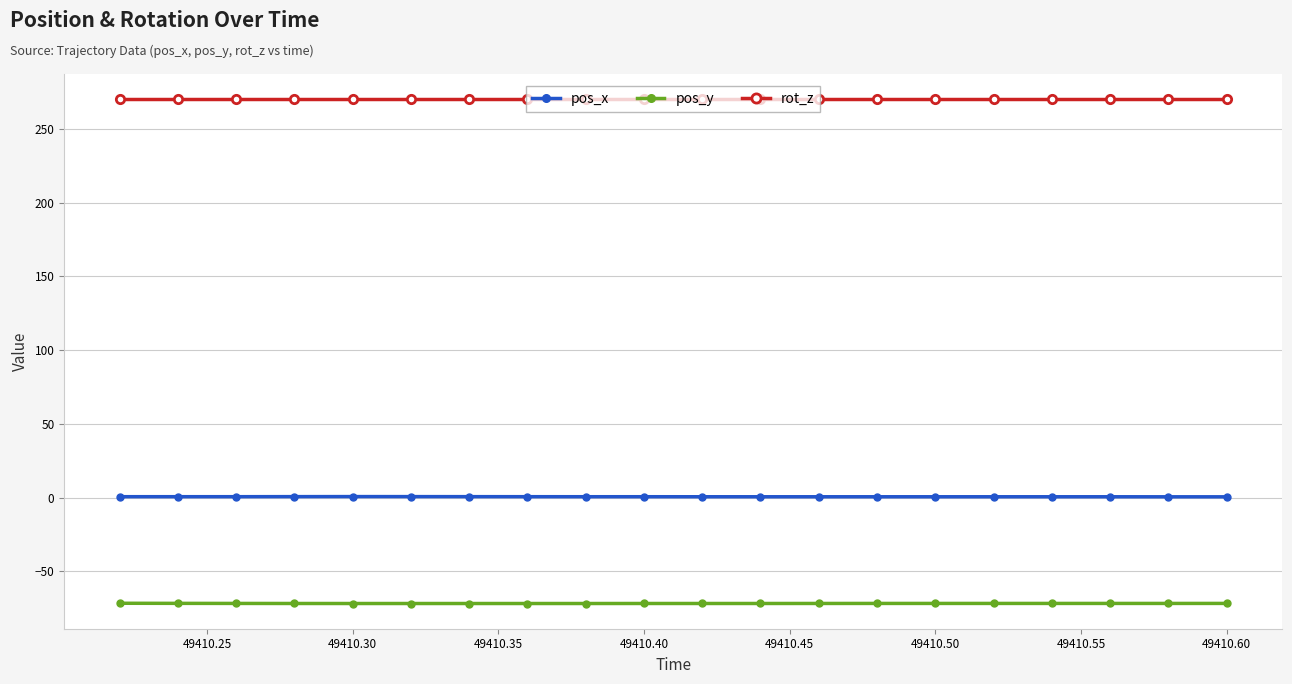

Which series has the largest total across all categories?

rot_z